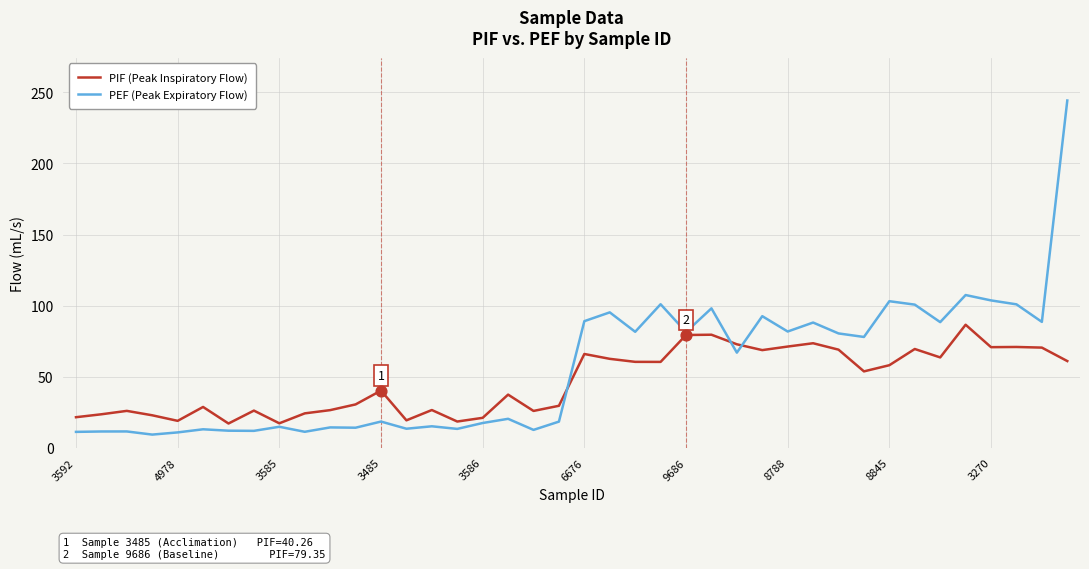

Which series has the widest spread of values?

PEF (Peak Expiratory Flow)